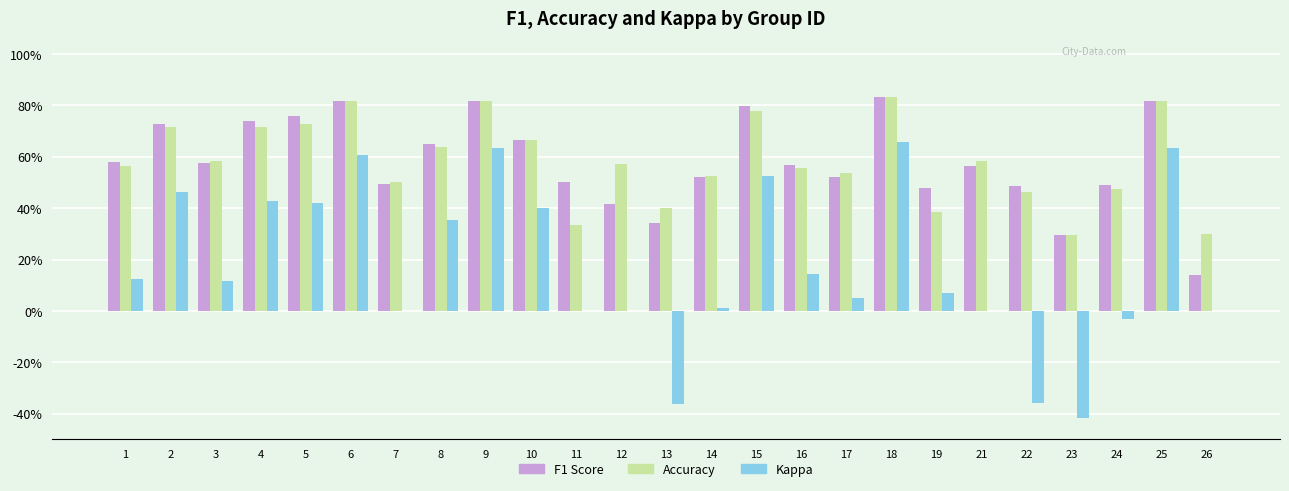

Does the chart contain stacked bars?

No